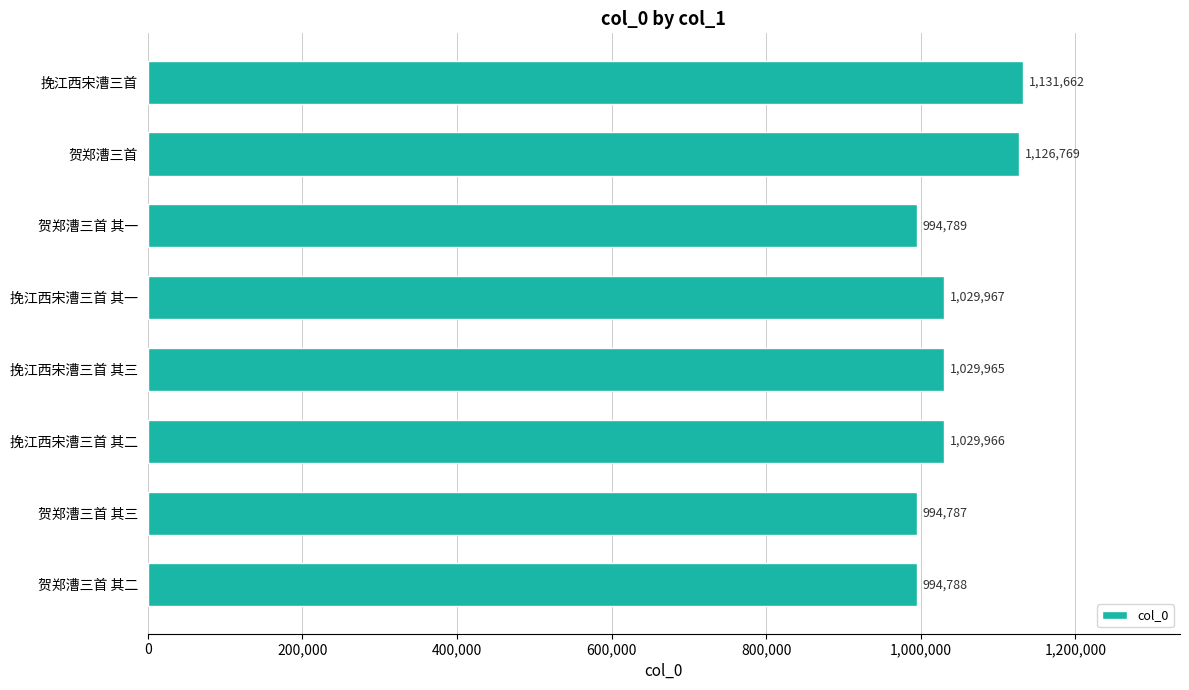

Reading bottom to top, transcribe all the data shown in this chart.

贺郑漕三首 其二=994788	贺郑漕三首 其三=994787	挽江西宋漕三首 其二=1029966	挽江西宋漕三首 其三=1029965	挽江西宋漕三首 其一=1029967	贺郑漕三首 其一=994789	贺郑漕三首=1126769	挽江西宋漕三首=1131662